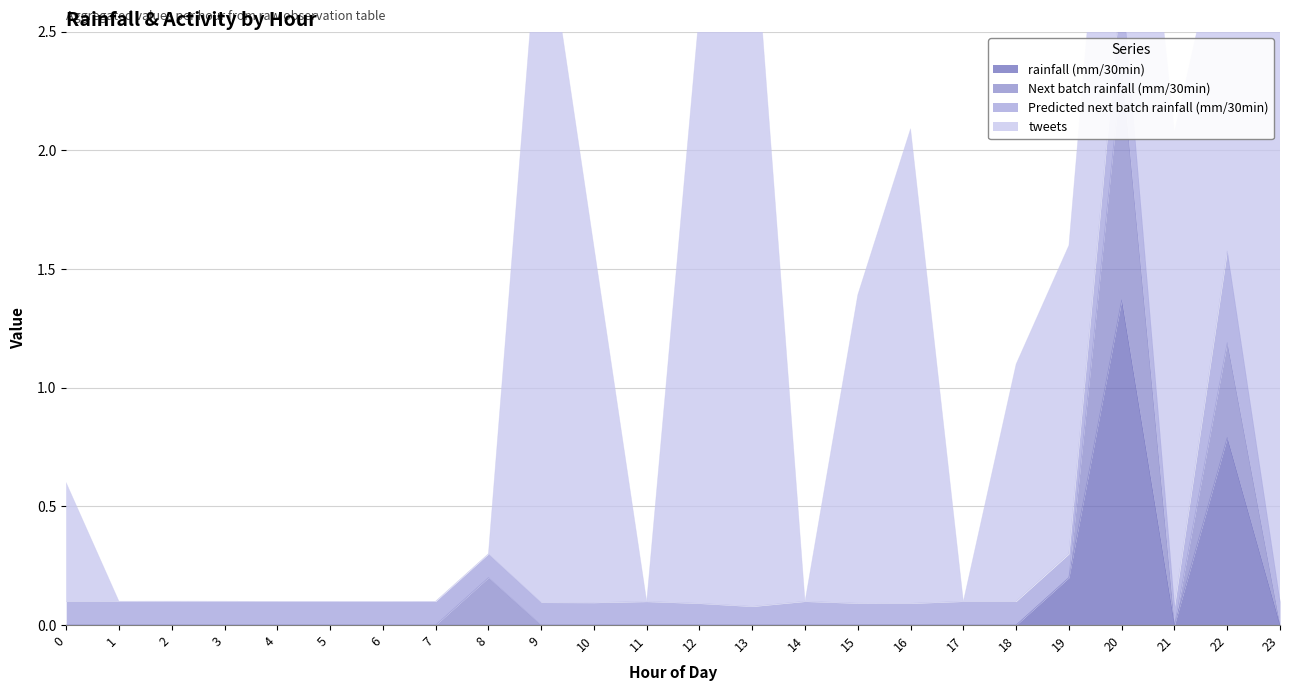

The rainfall (mm/30min) series shows 0.0 at 9. True or false?

True